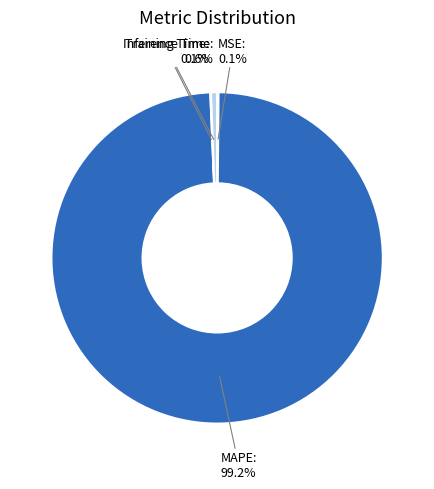

Is there a majority slice in this chart?

Yes